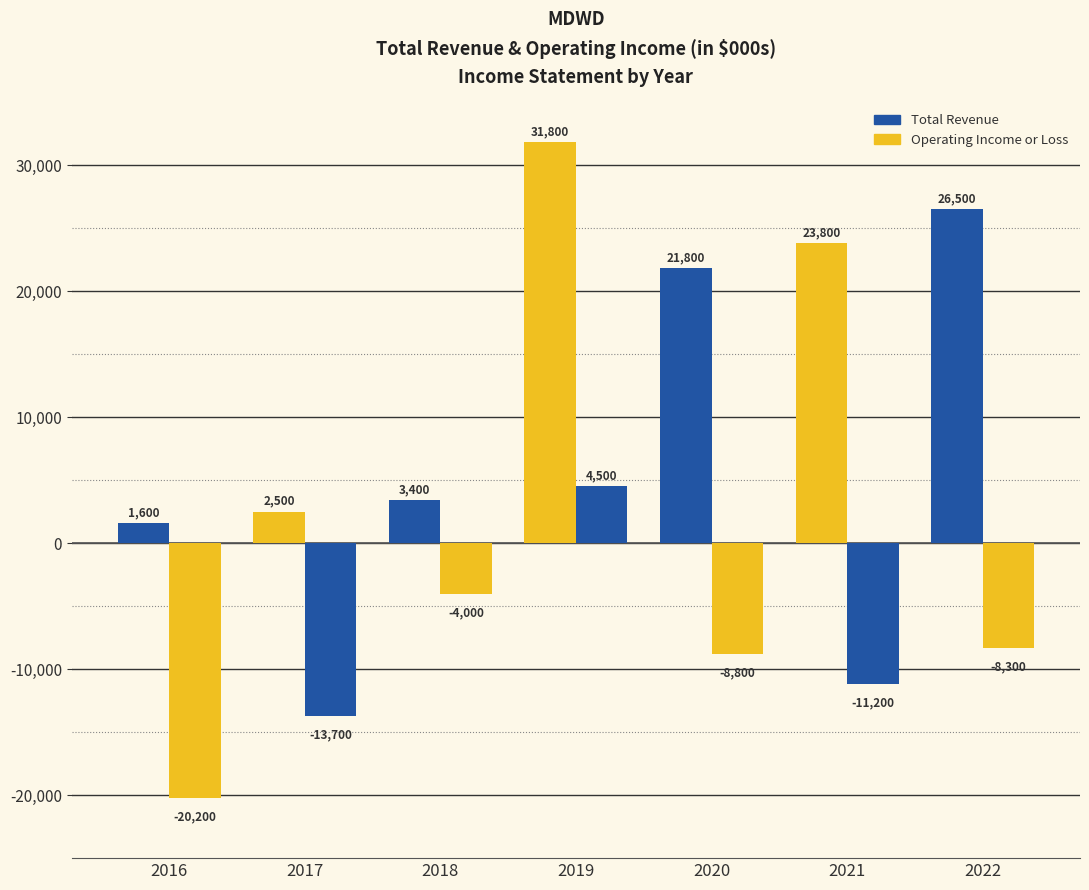

How many data points in Operating Income or Loss are above -8800?

3